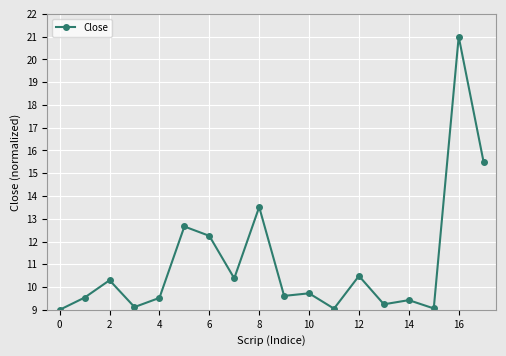

What is the difference between the second highest and minimum values?

6.5